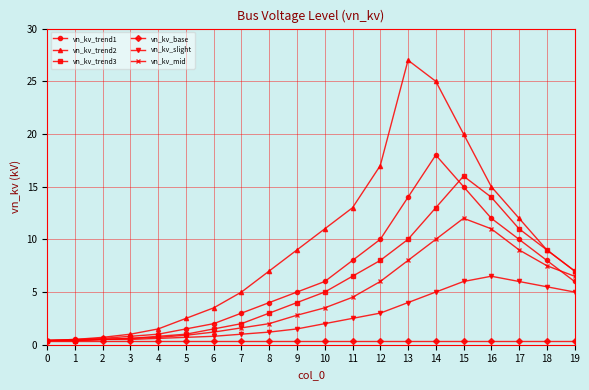

Which category has the highest value across all series?

13